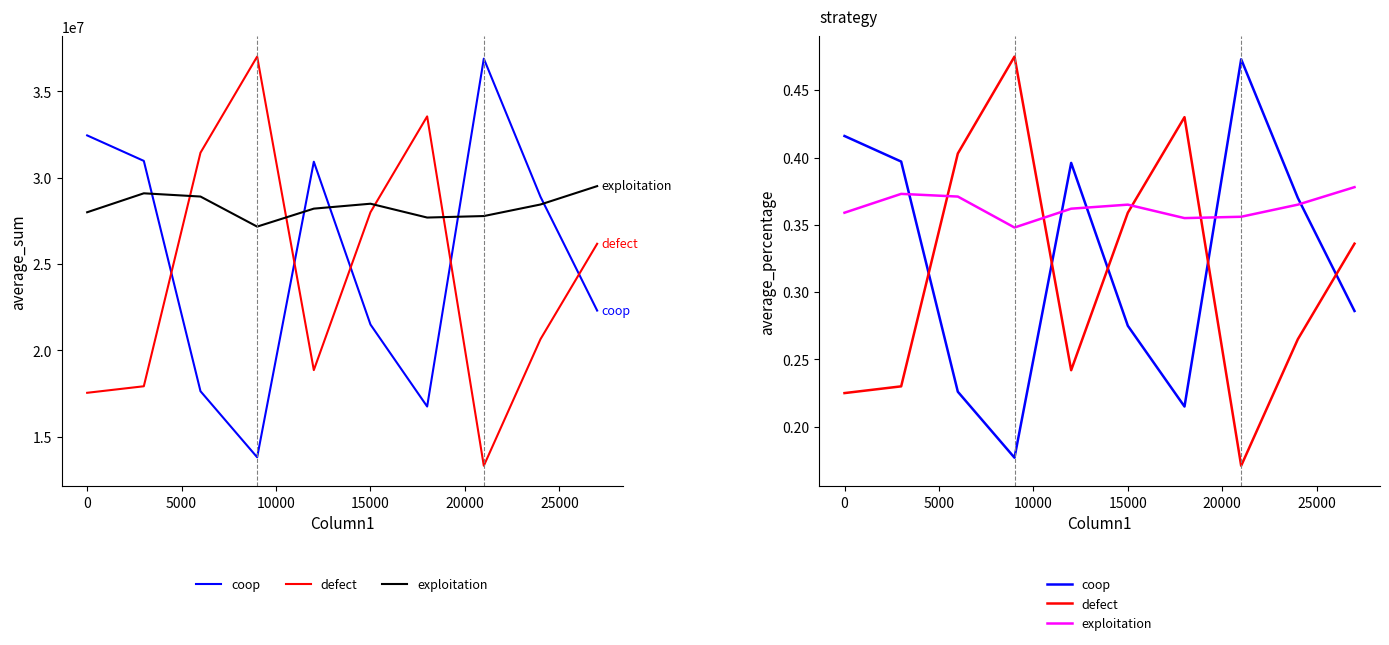

Which series has the widest spread of values?

defect